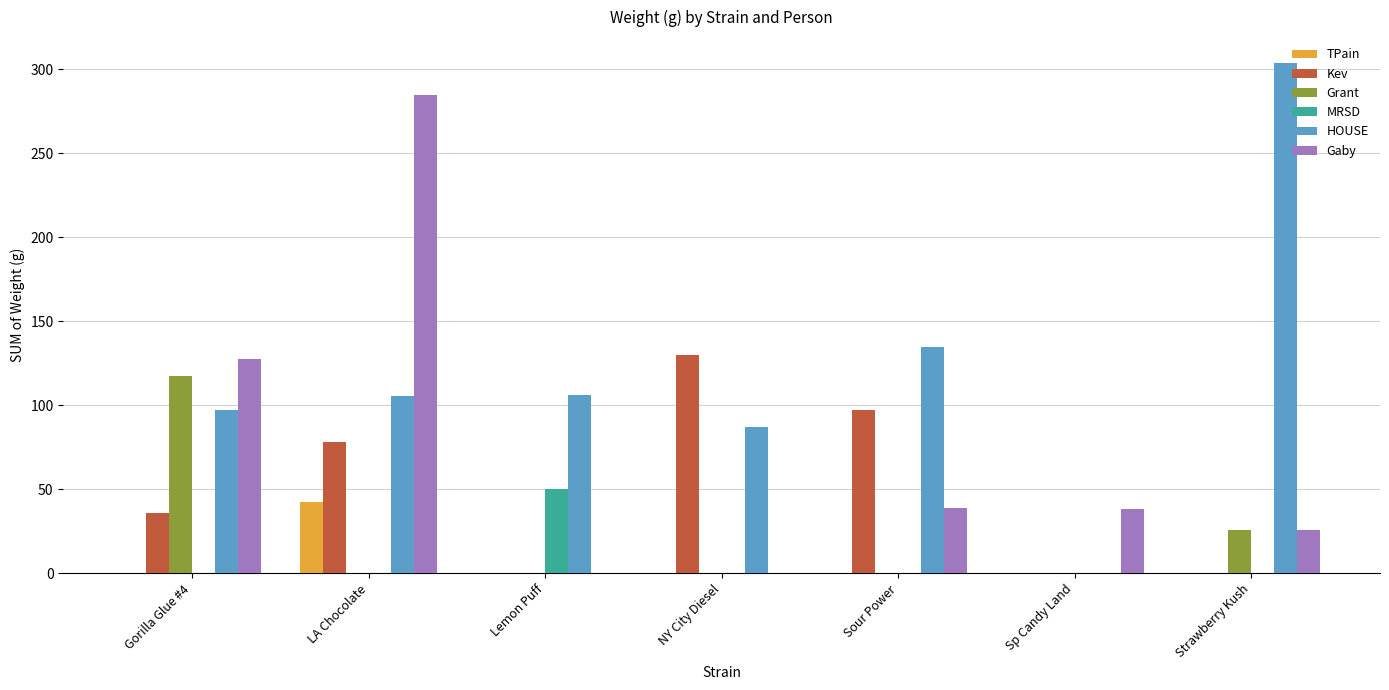

At which category is the sum across all series the highest?

LA Chocolate